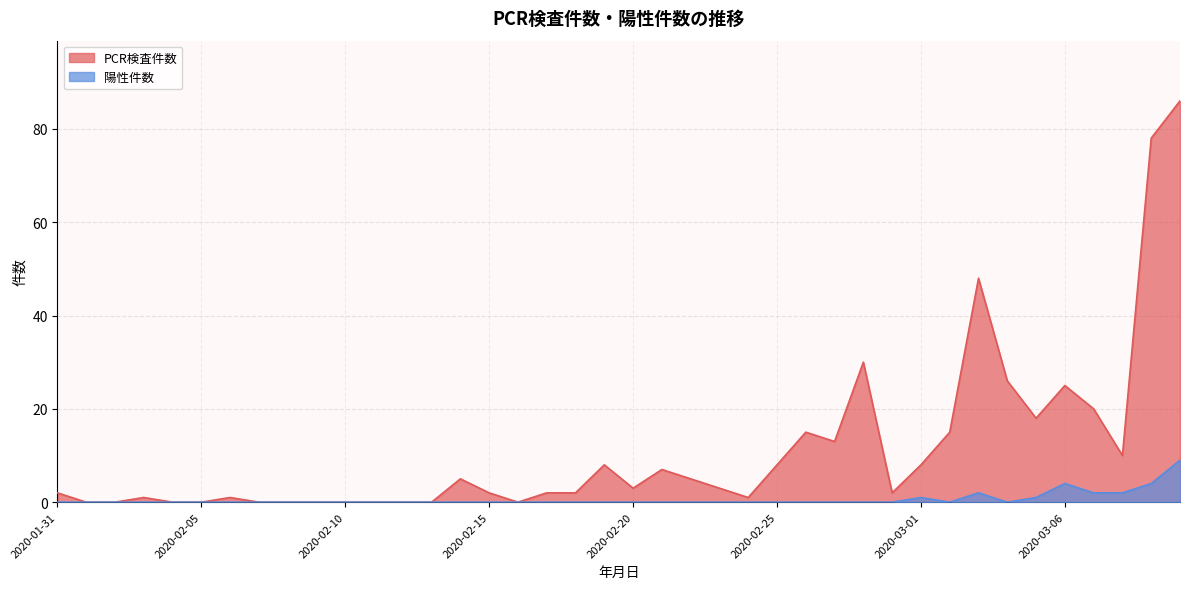

Is it true that 陽性件数 equals 0 at 2020-02-08?

True